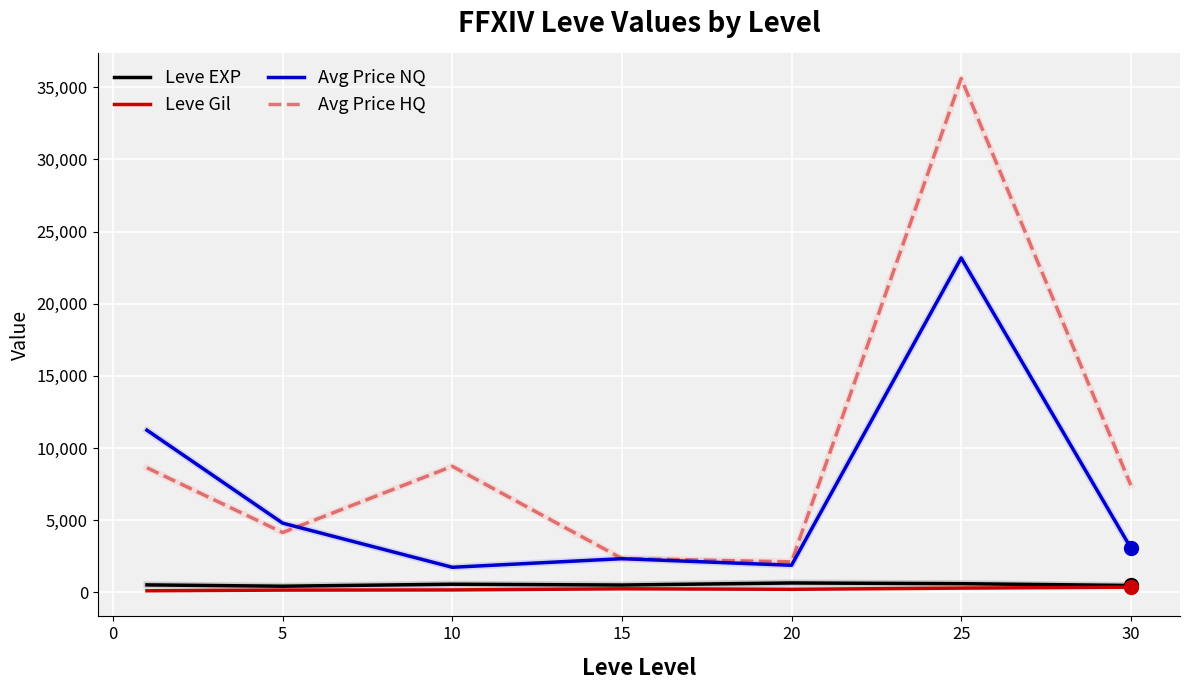

Which series has the widest spread of values?

Avg Price HQ